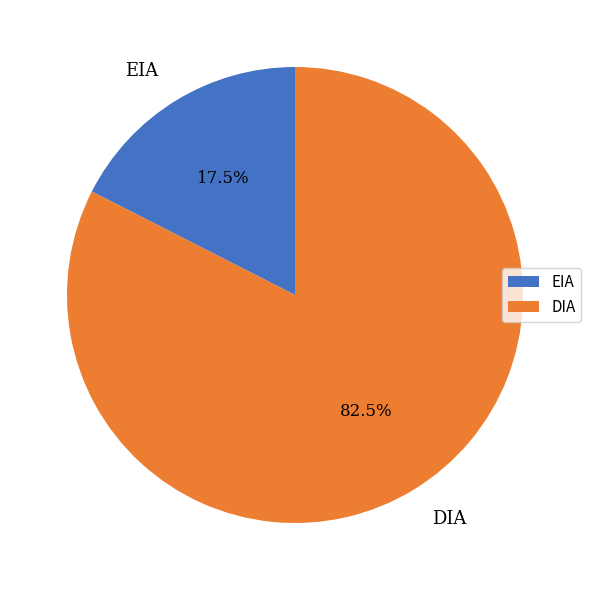

To the nearest percent, what is the difference between the EIA and DIA slice percentages?

65%